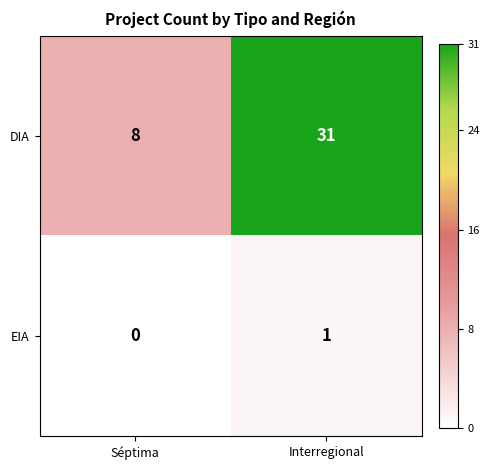

Which label corresponds to the smallest value in the chart?

Séptima